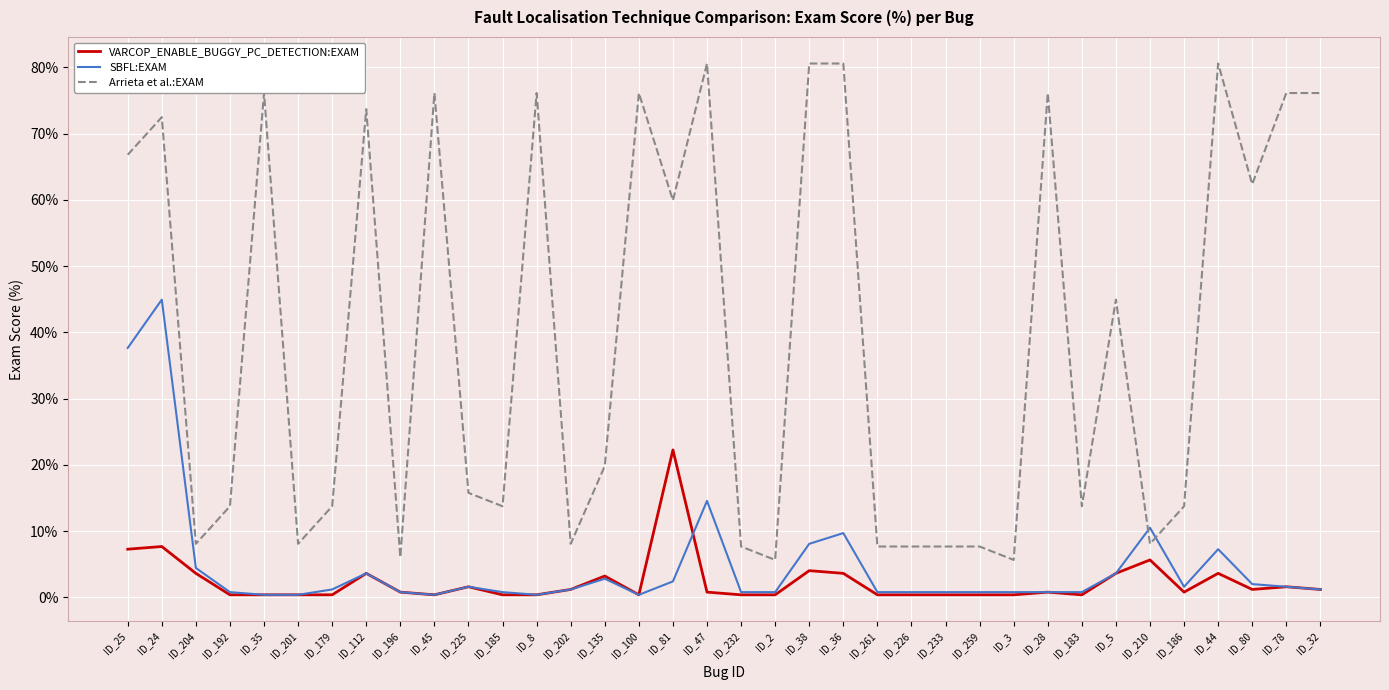

How many distinct data groups are displayed?

3